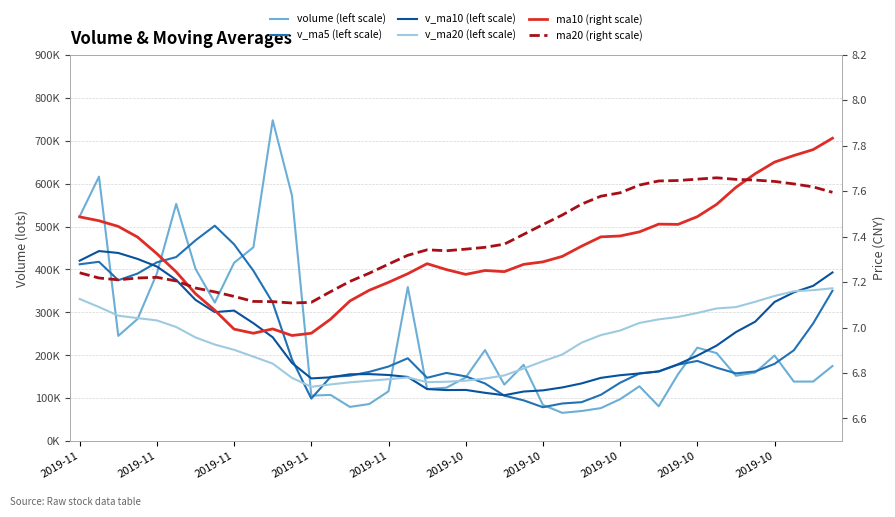

What is the spread (max minus min) of values at 19?

158994.4